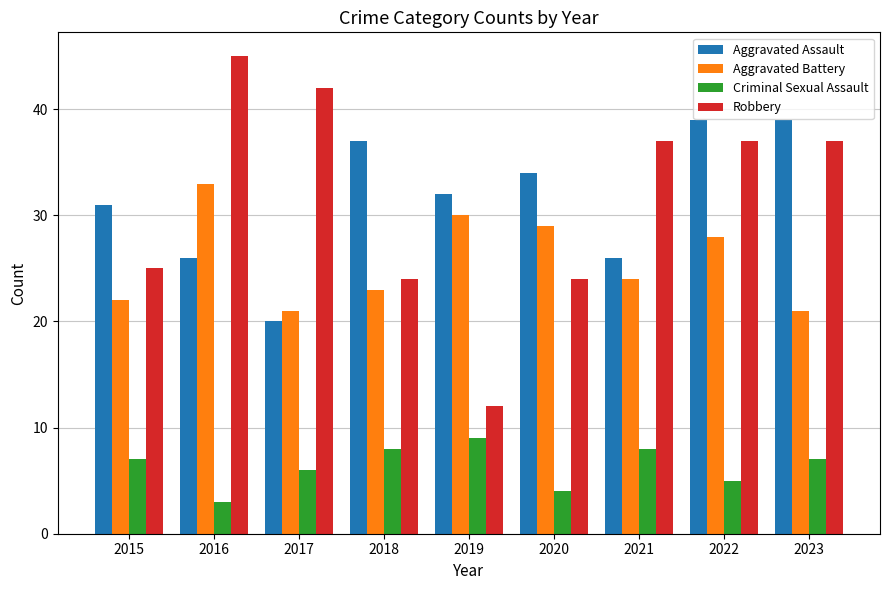

Is the value of Robbery at 2017 greater than the value of Aggravated Assault at 2016?

Yes